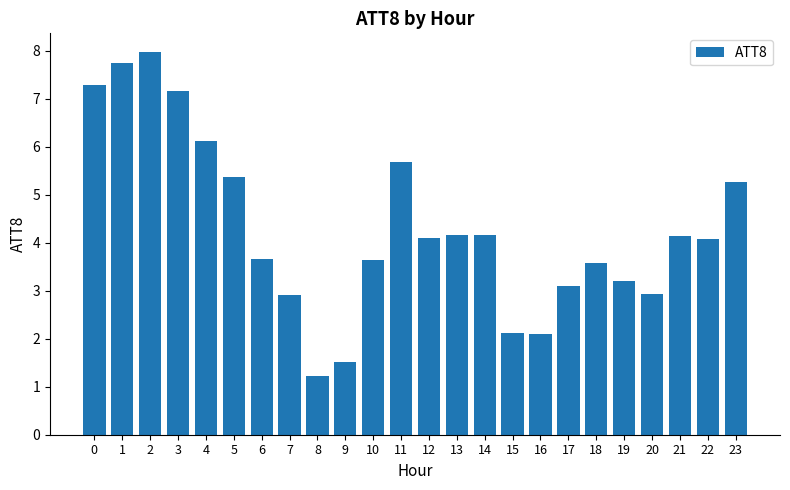

Which label corresponds to the smallest value in the chart?

8